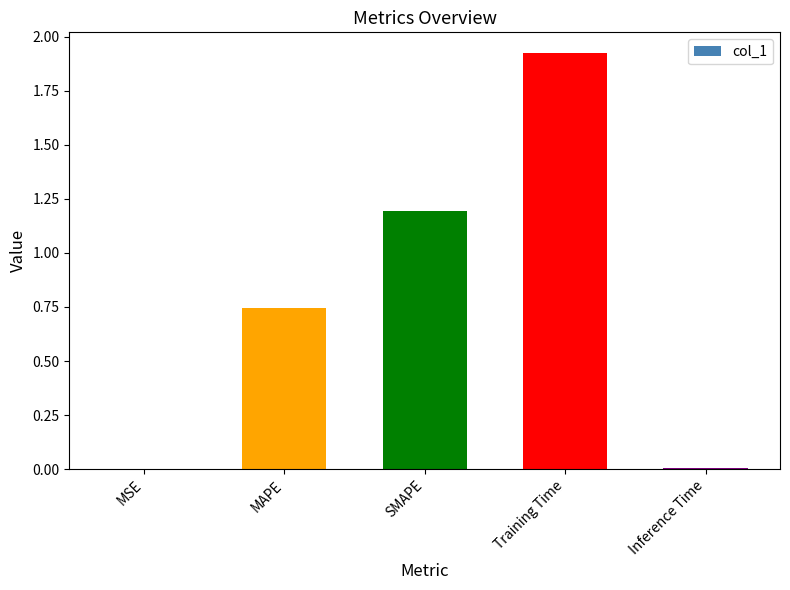

True or false: the data shows 1.0 at MAPE.

False